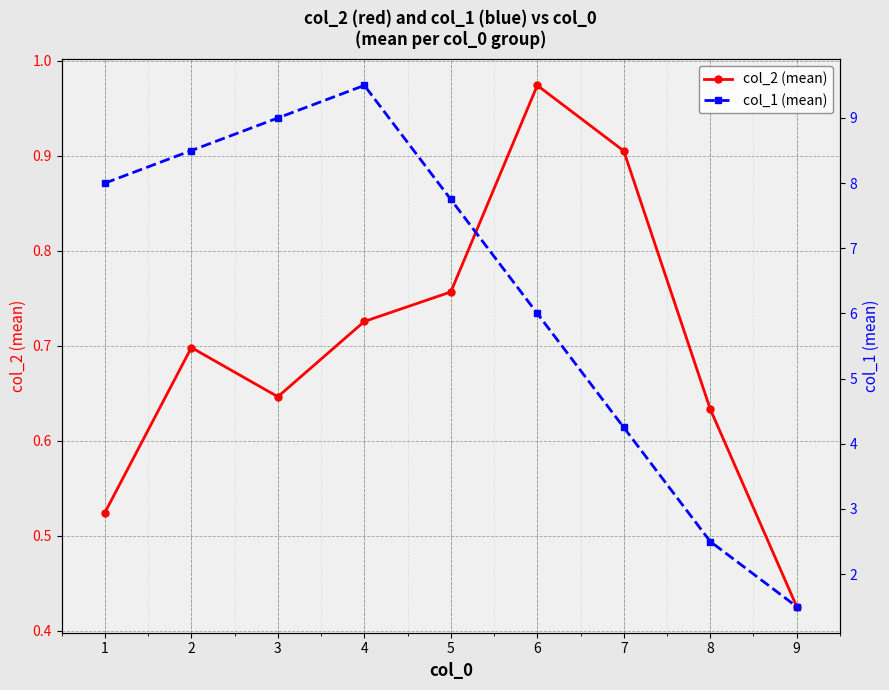

What is the difference between the maximum and second lowest values in the col_1 (mean) series?

7.0